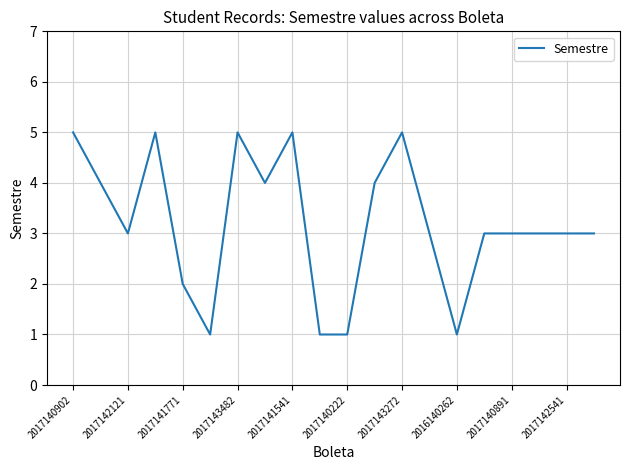

What is the difference between the maximum and minimum values?

4